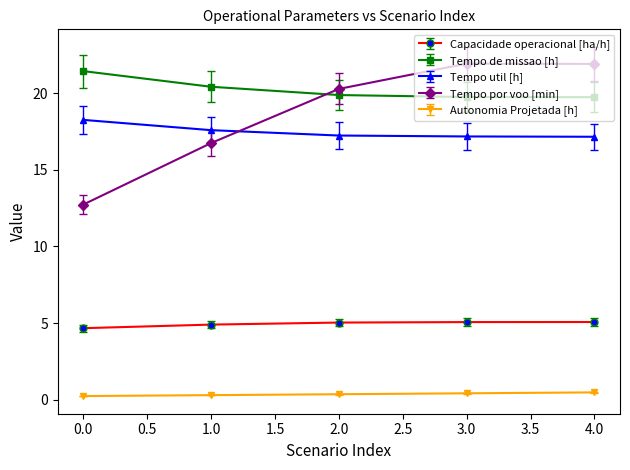

Is it true that Tempo util [h] equals 23.7 at 3.0?

False